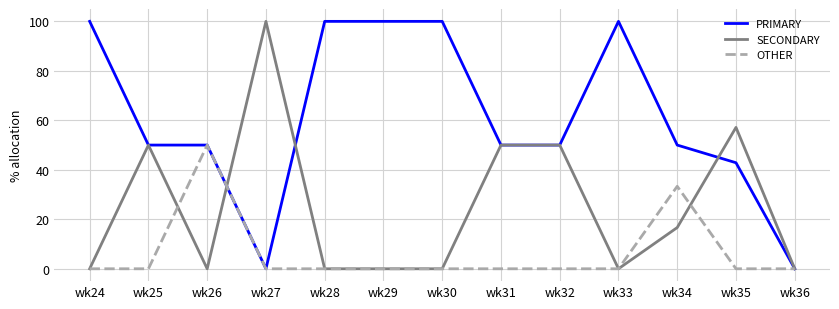

Which series has the largest total across all categories?

PRIMARY